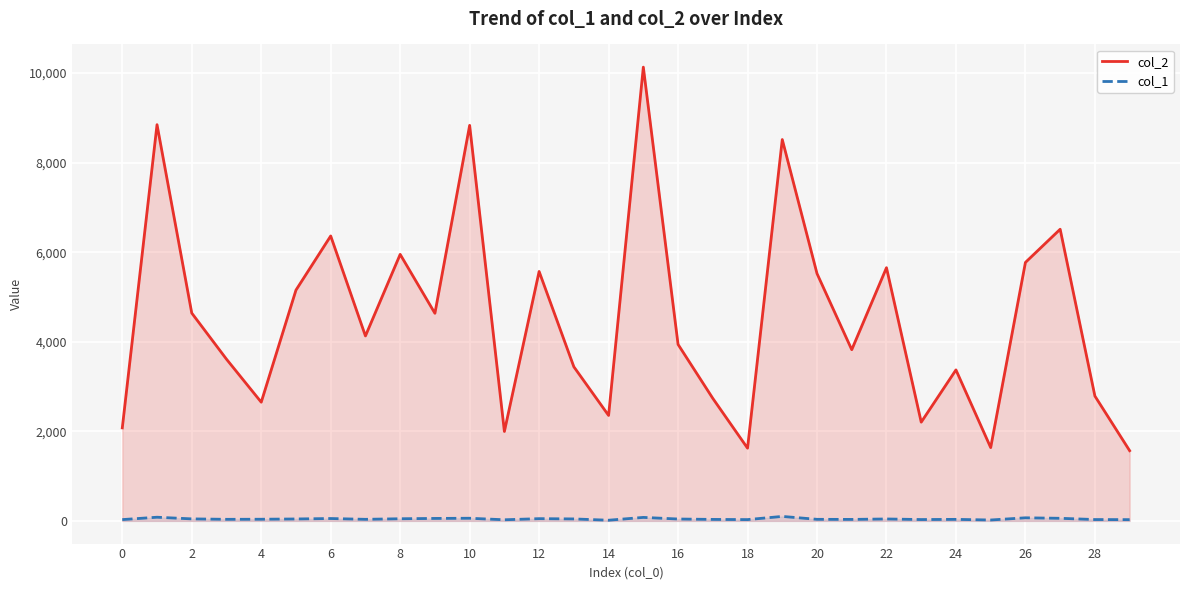

The value of col_2 at 14 is 6839. True or false?

False